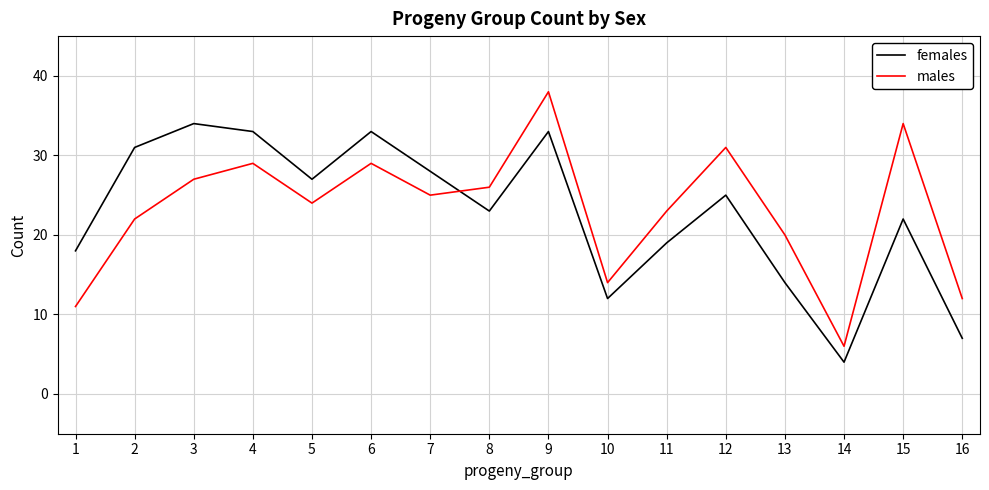

How many interior local peaks does the females series have?

5